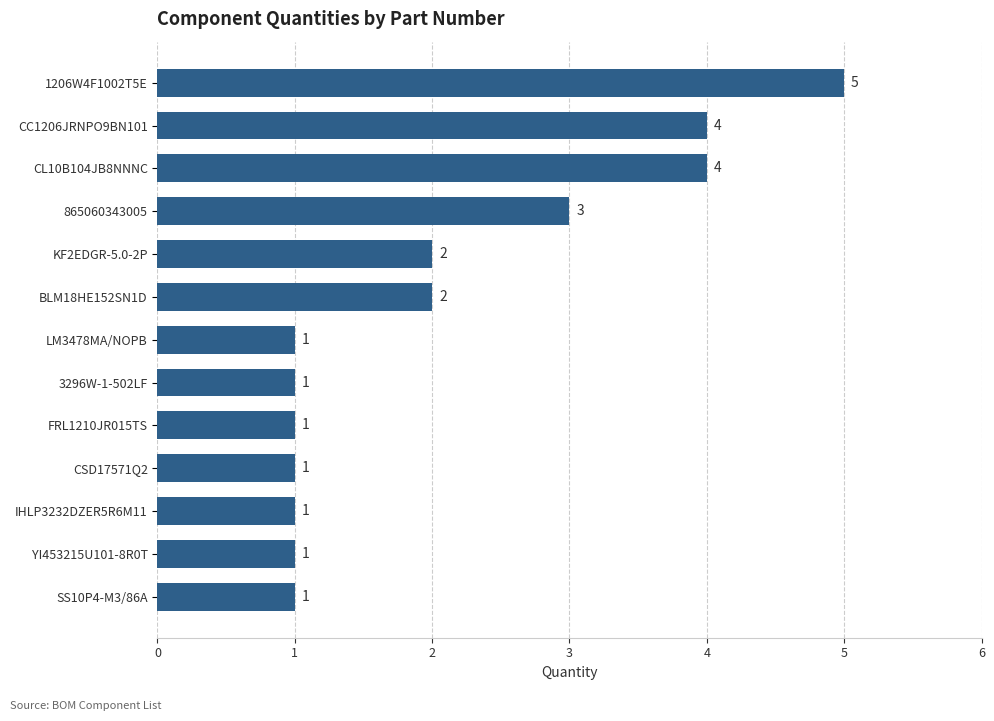

What is the sum of the values at BLM18HE152SN1D and SS10P4-M3/86A?

3